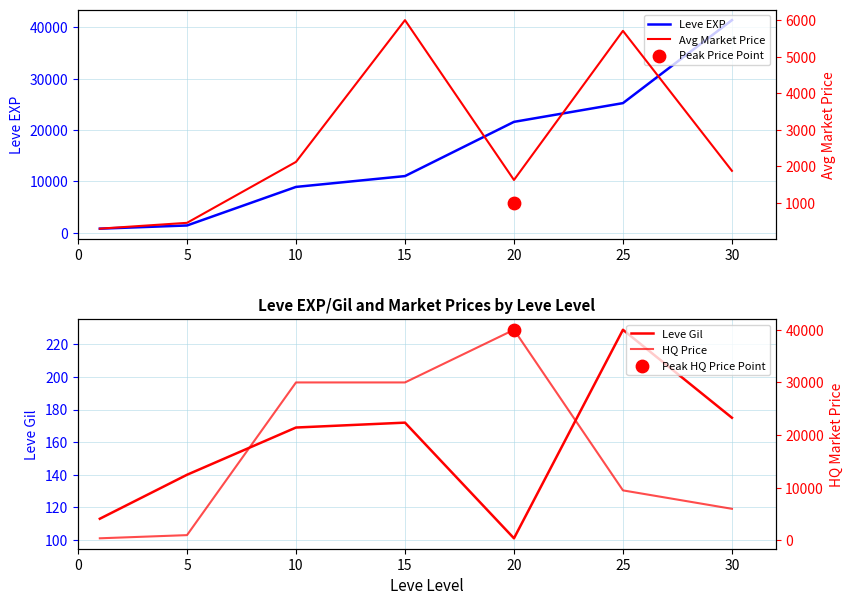

At how many categories does at least one series exceed 34986?

2